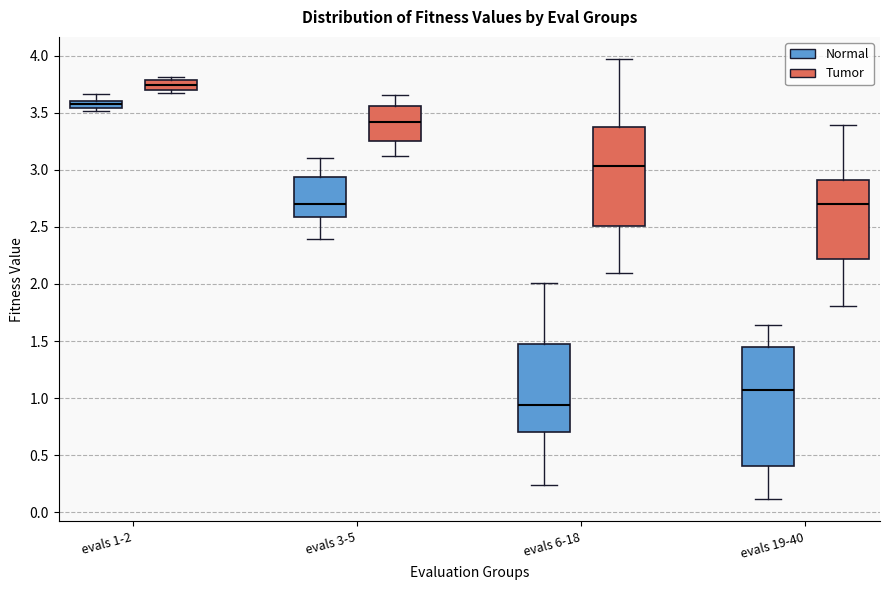

Which box is the tallest, from its lower edge to its upper edge?

evals 19-40 (Normal)